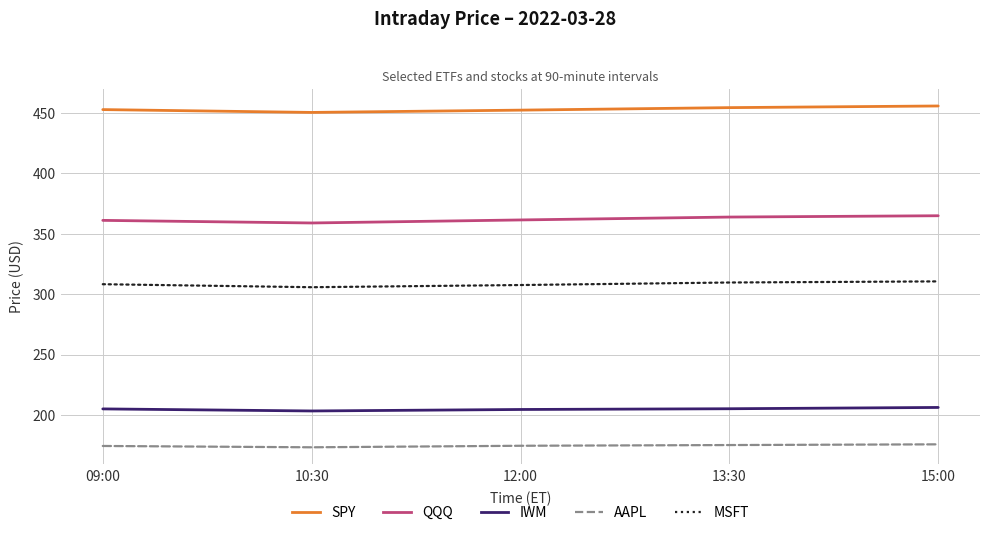

True or false: QQQ and SPY cross at least once.

False